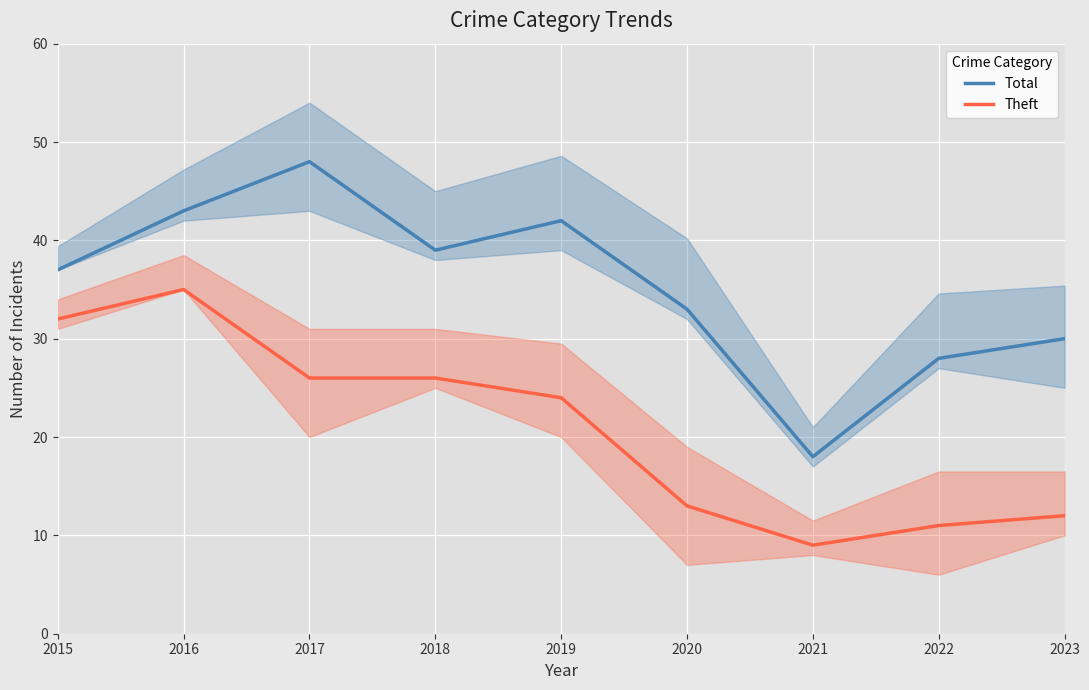

How many interior local peaks does the Total series have?

2